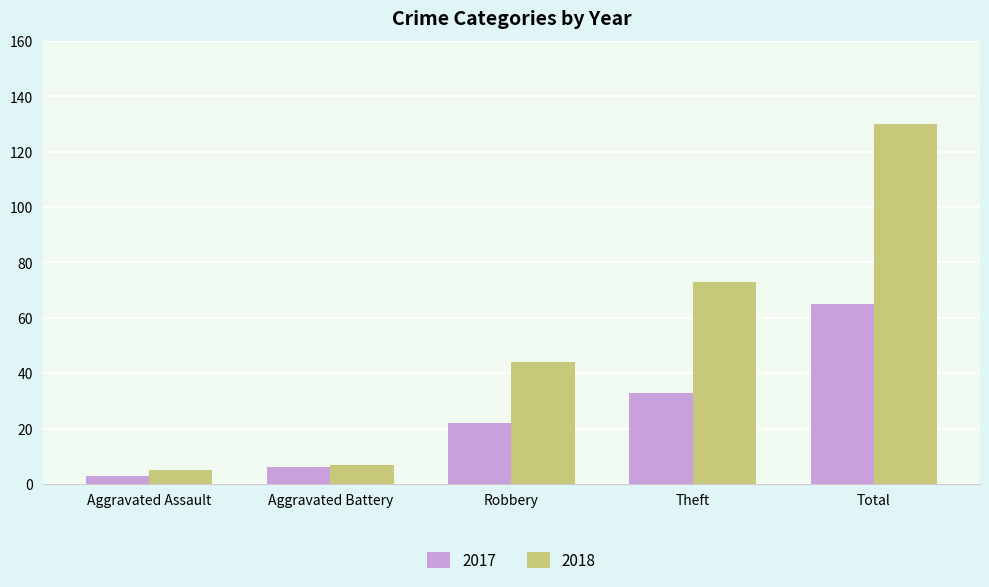

At which label is 2018 closest to 67?

Theft